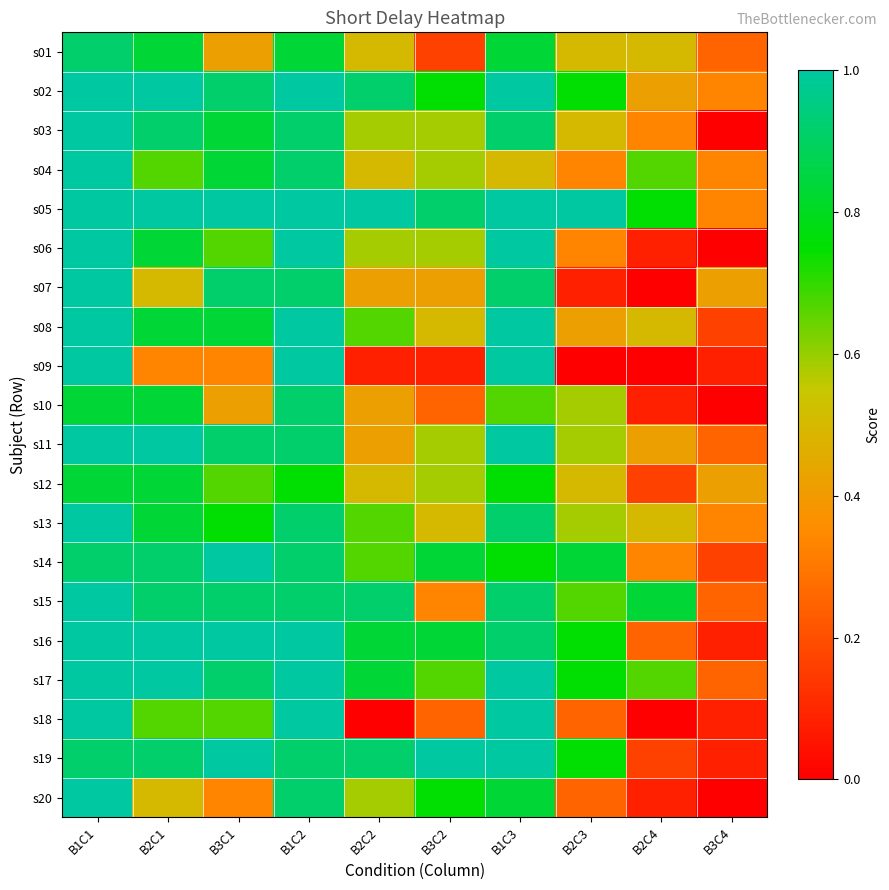

How many distinct data groups are displayed?

20